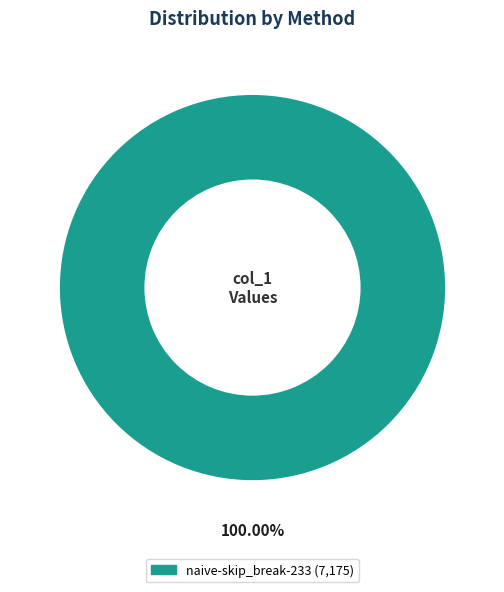

Is there any slice that represents more than half of the pie?

Yes